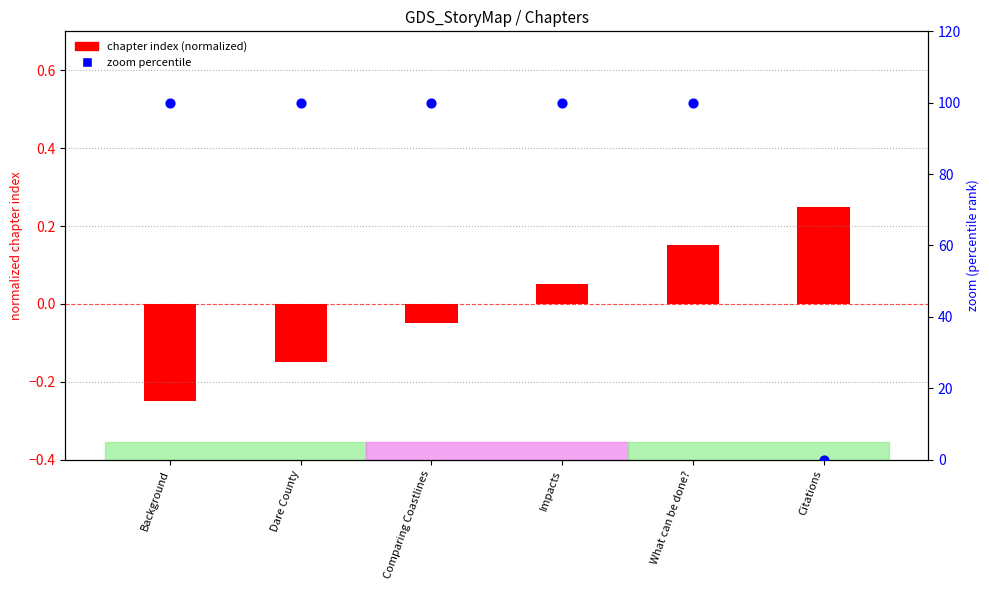

What are all the series names shown in the legend?

chapter index (normalized), zoom percentile